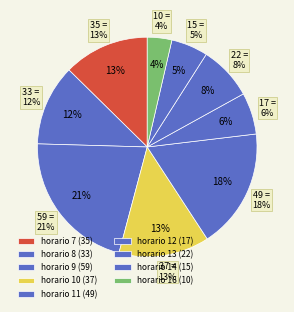

The 11 slice represents 18% of the pie. True or false?

True